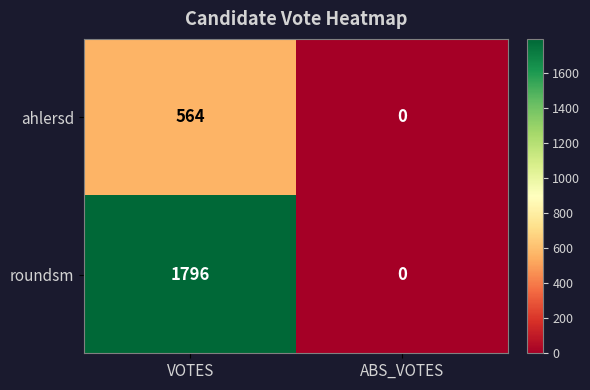

List the series in order of their overall mean, lowest first.

ahlersd, roundsm